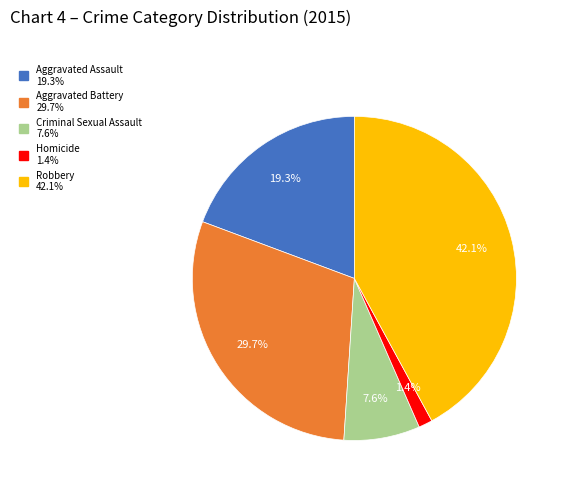

Which slice is the smallest?

Homicide